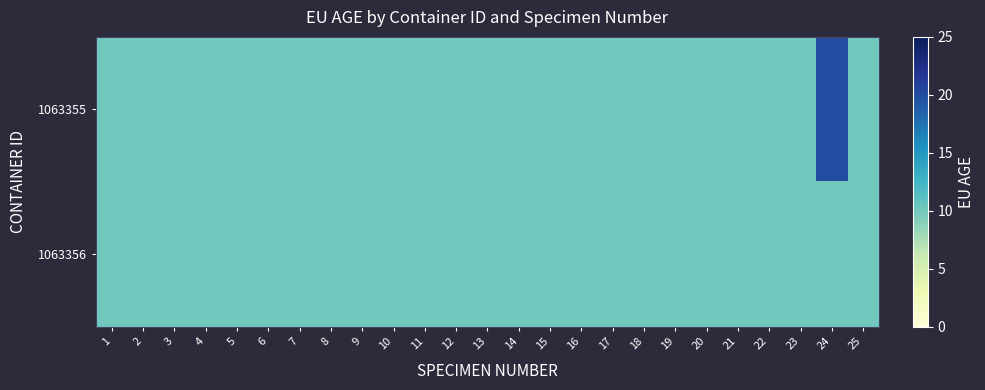

What is the total value across all series at 15?

20